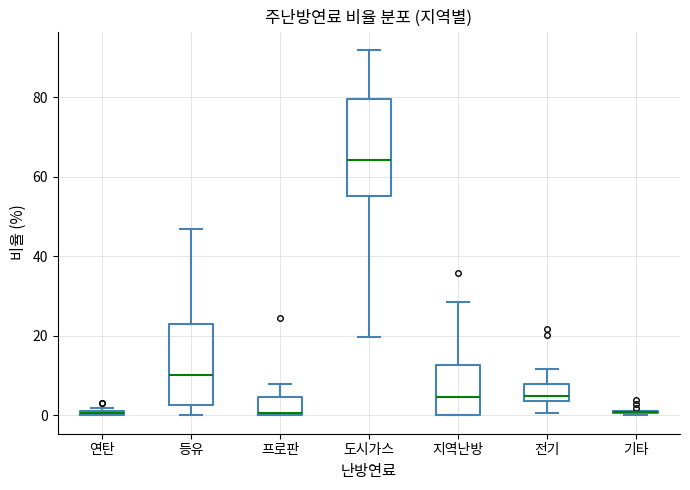

Where is the upper edge of the box for 프로판 on the y-axis? The values are not printed on the chart, so give them approximately, as read against the axis.

4